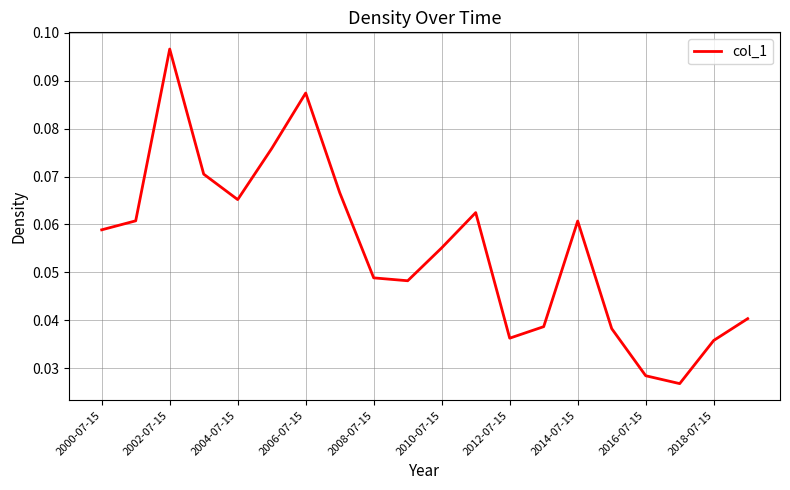

What is the average value?

0.1